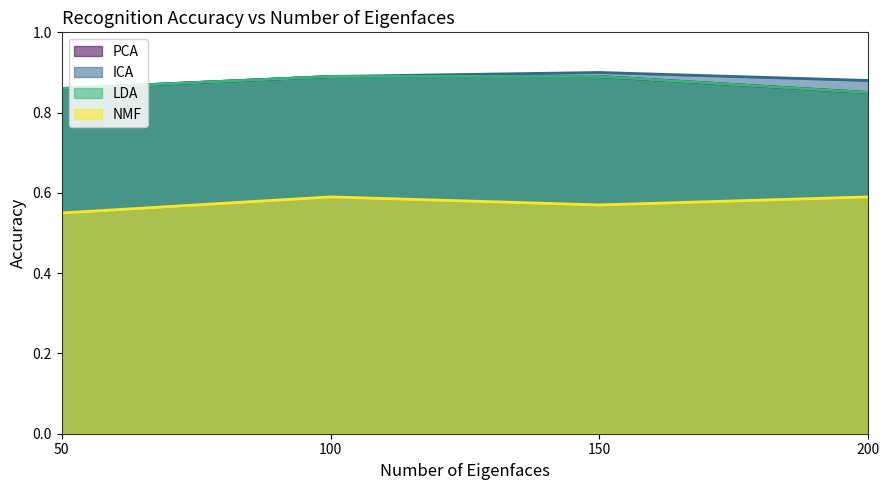

What is the minimum value for NMF?

0.6